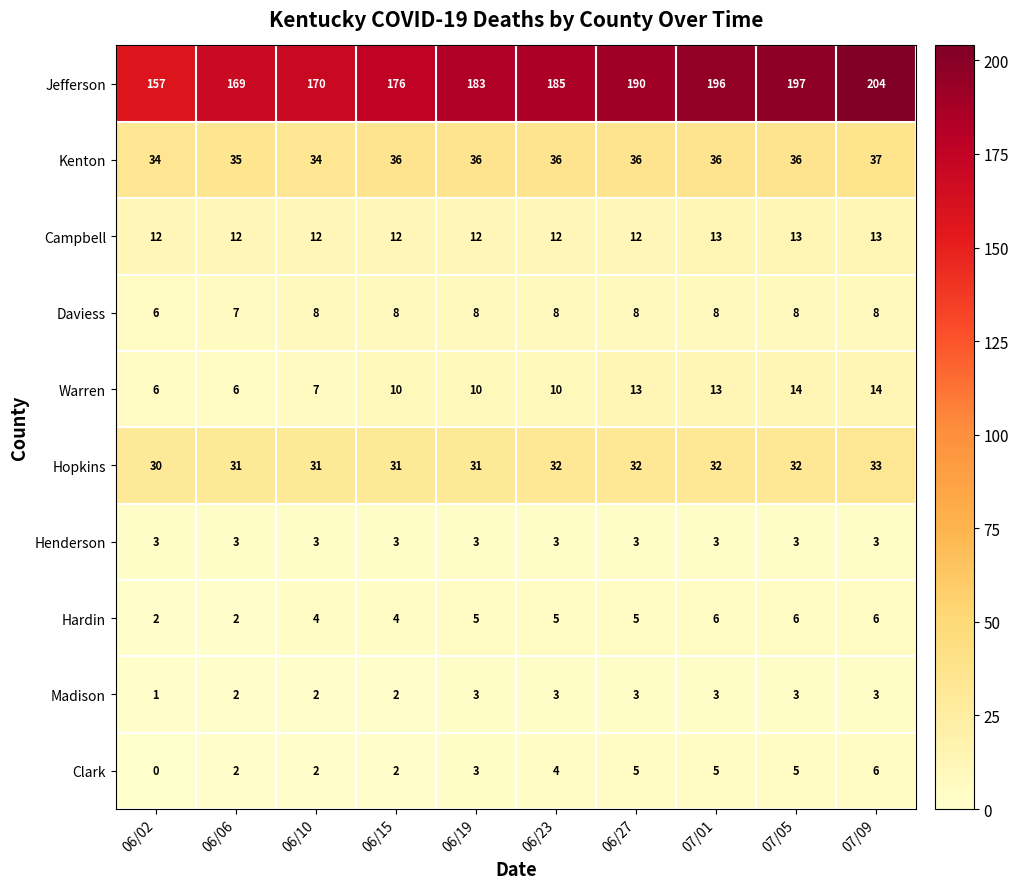

Read the Jefferson value at 06/15, to the nearest 5.

175